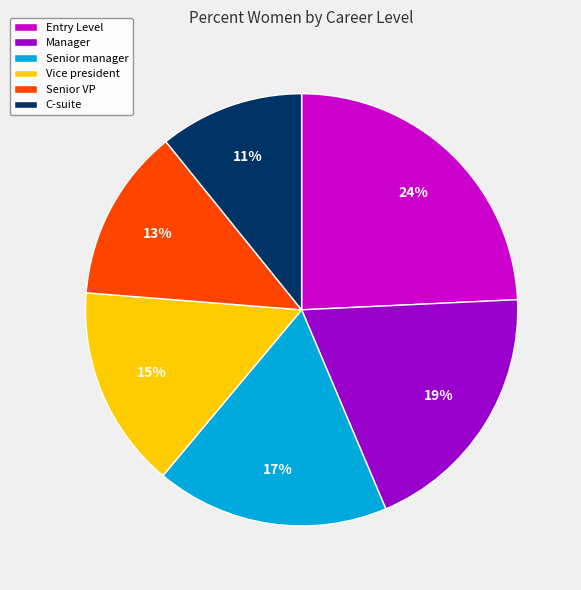

Is Senior VP the majority of the pie?

No